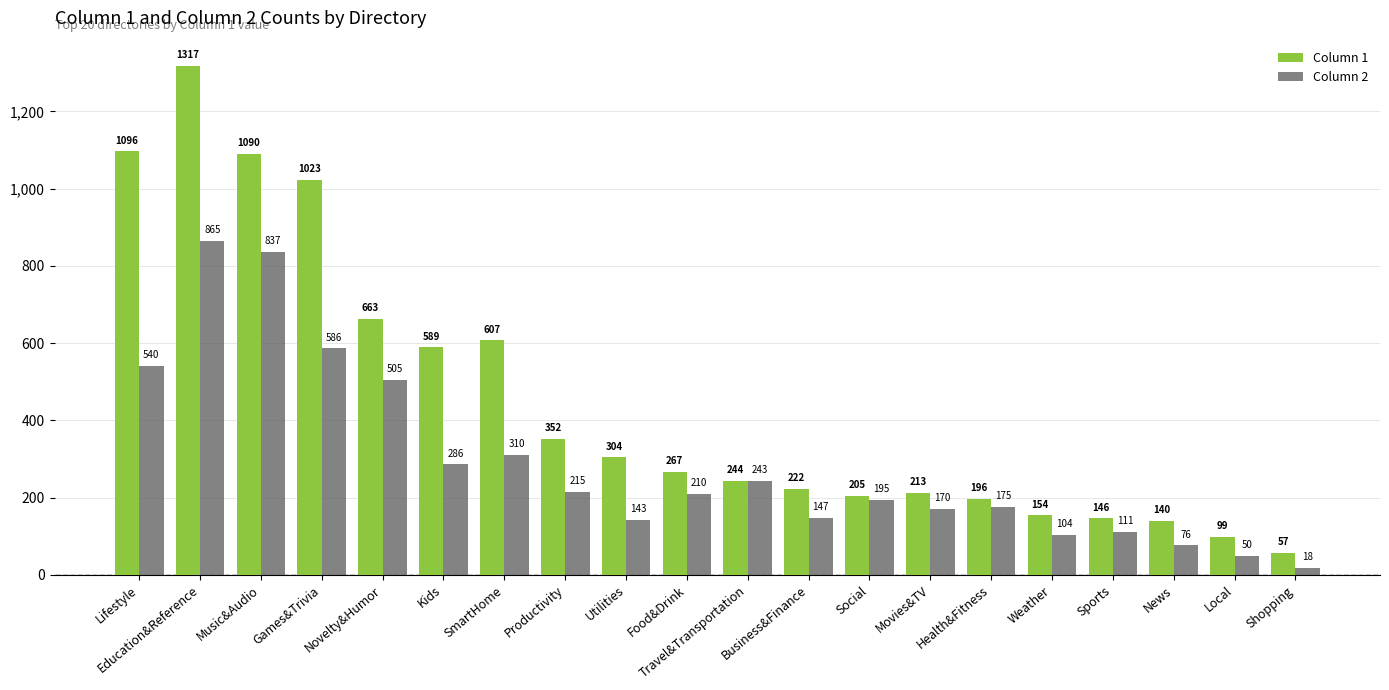

Between Health&Fitness and Local, which series saw the biggest shift?

Column 2